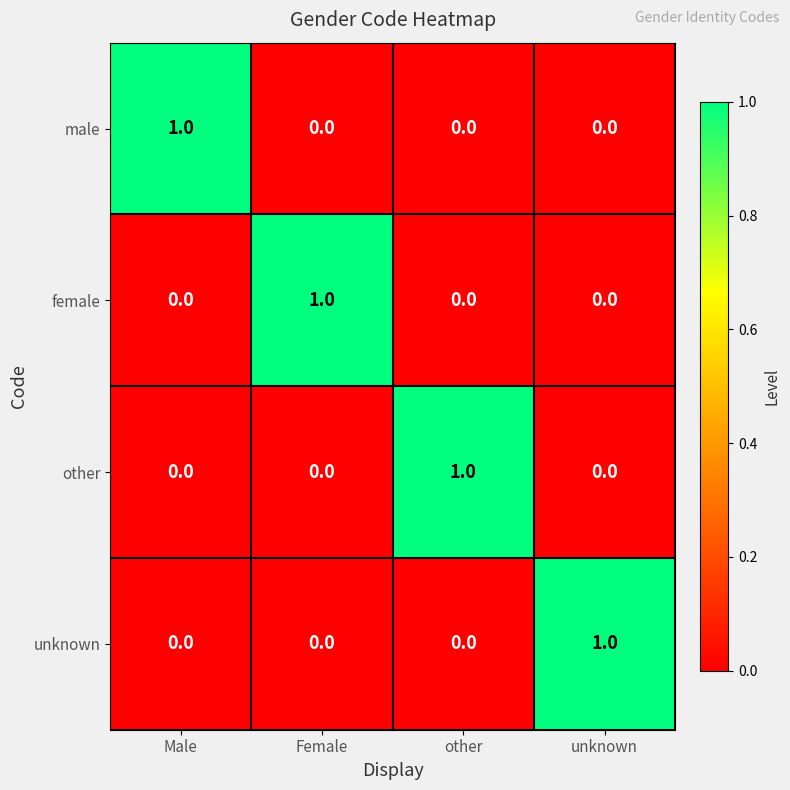

Reading left to right, list all the values displayed in this chart.

male: Male=1	Female=0	other=0	unknown=0
female: Male=0	Female=1	other=0	unknown=0
other: Male=0	Female=0	other=1	unknown=0
unknown: Male=0	Female=0	other=0	unknown=1